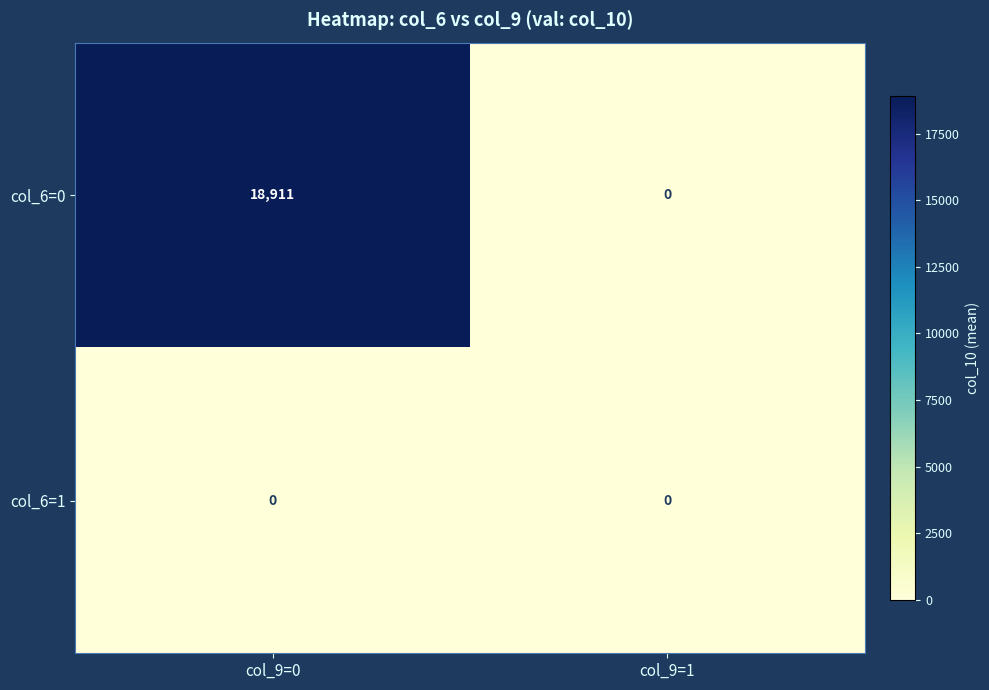

Count the number of data series in this chart.

2